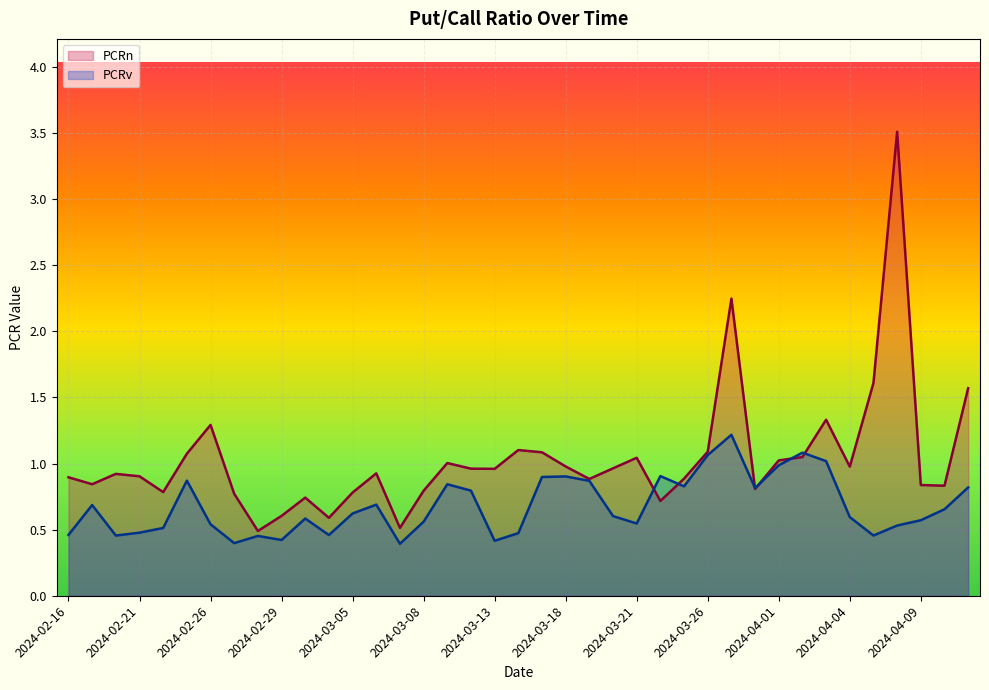

What is the label of the 16th point from the left?

2024-03-08